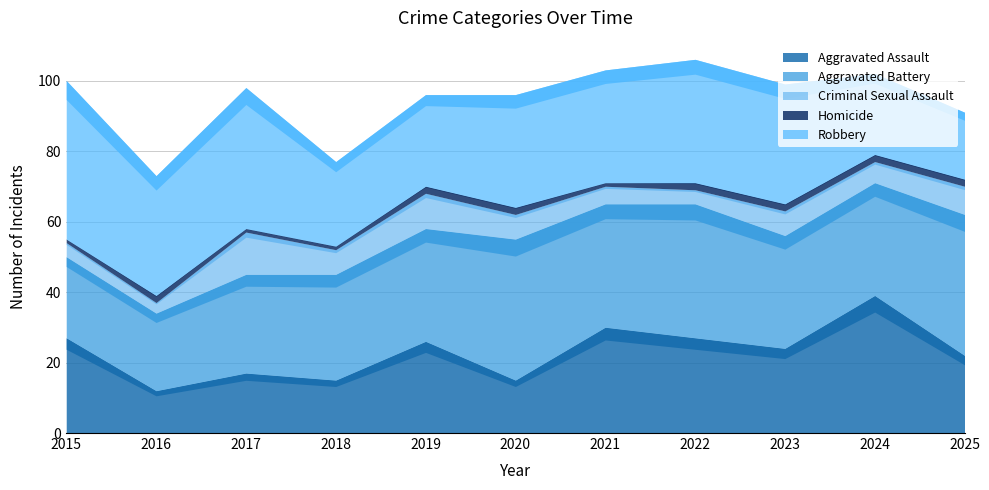

Is it true that Aggravated Battery equals 40 at 2020?

True